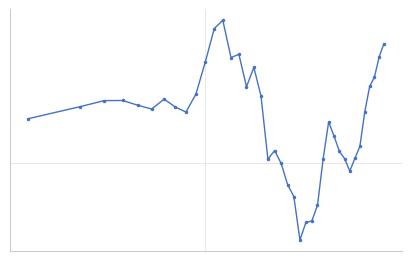

What is the value of the 4th point from the left?

0.5